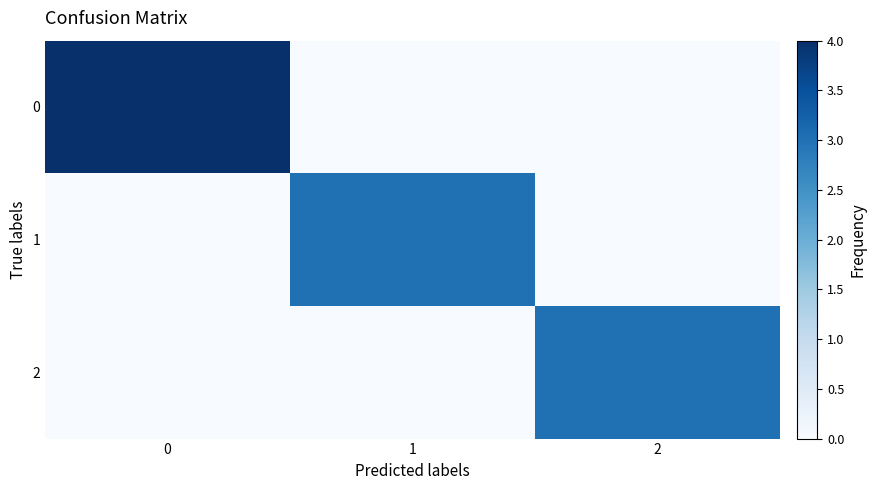

What is the spread (max minus min) of values at 2?

3